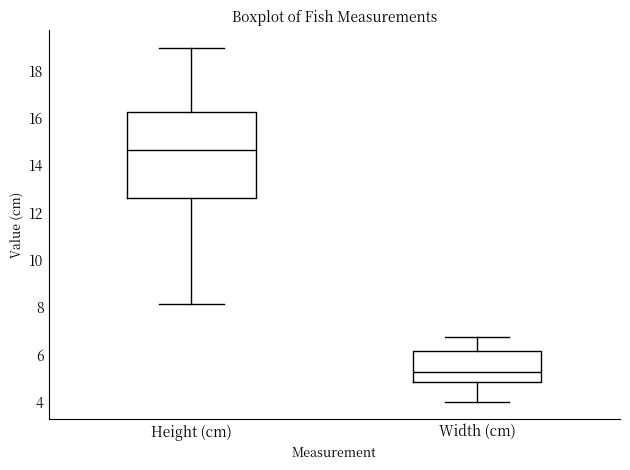

Which box has the highest median line?

Height (cm)